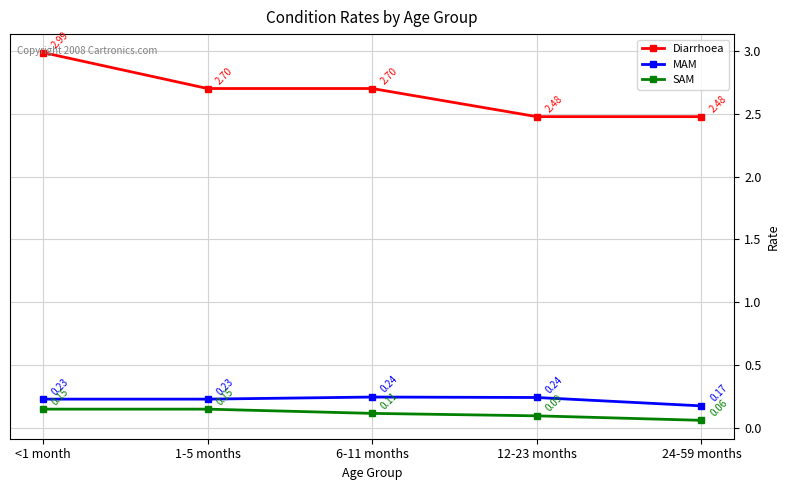

What is the greatest value displayed?

3.0